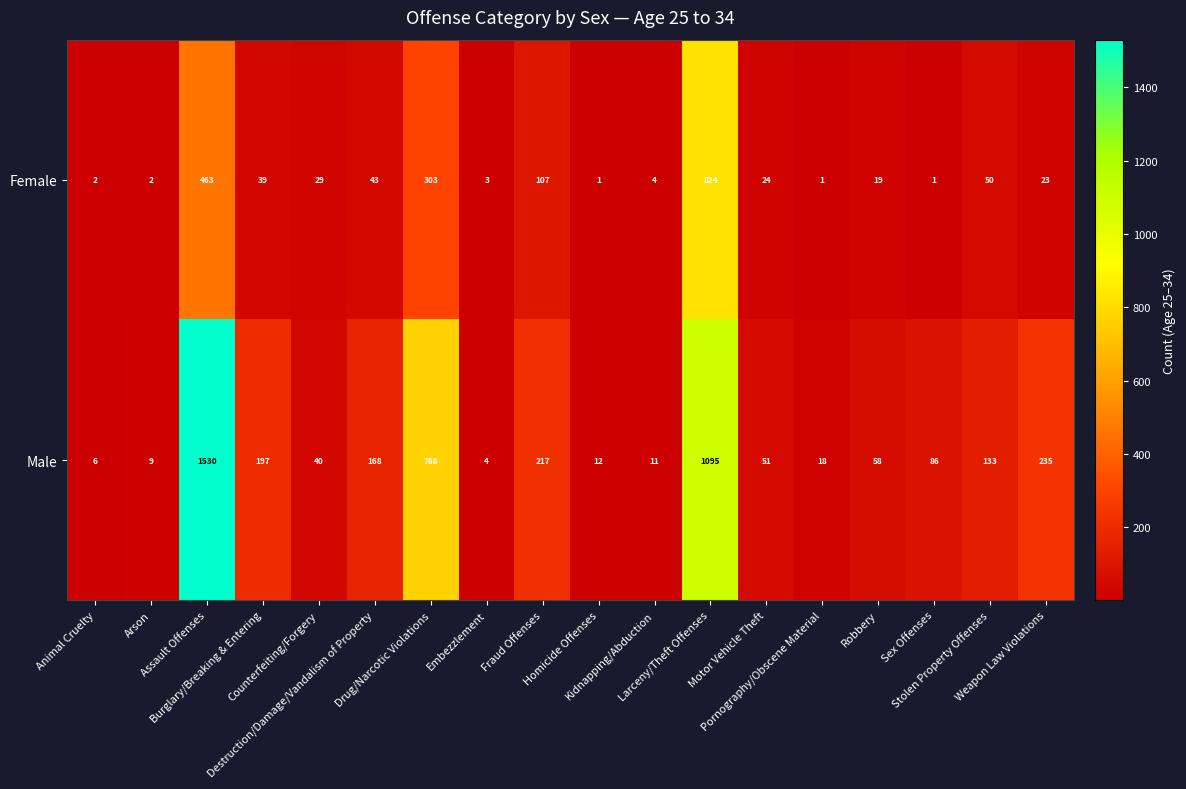

At how many categories does at least one series exceed 537?

3